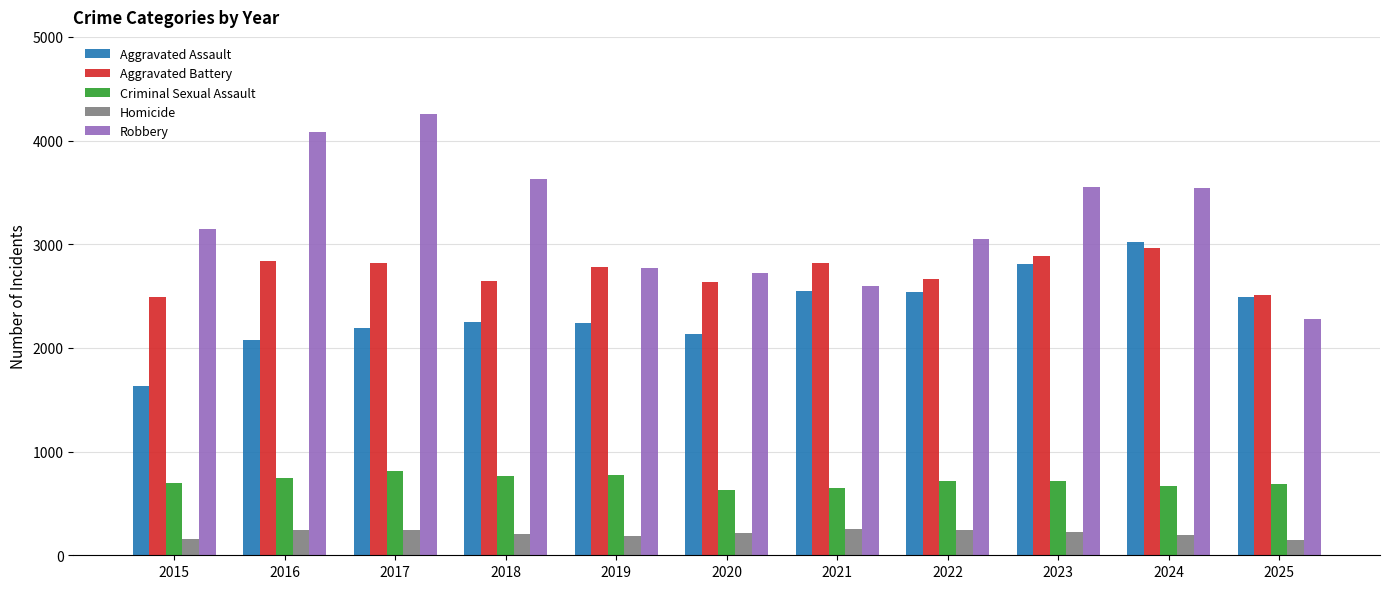

The value of Criminal Sexual Assault at 2025 is 686. True or false?

True